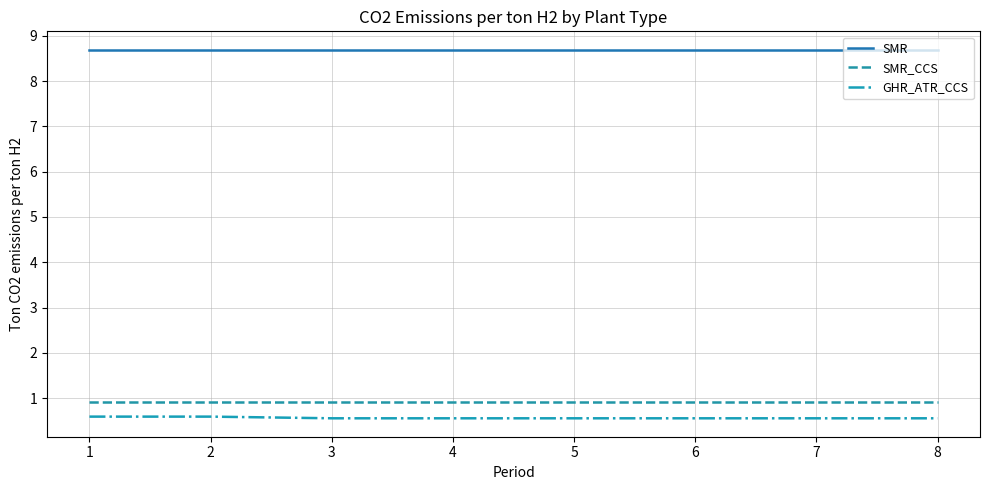

Reading right to left, extract all data points from this chart.

SMR: 8=8.7	7=8.7	6=8.7	5=8.7	4=8.7	3=8.7	2=8.7	1=8.7
SMR_CCS: 8=0.9	7=0.9	6=0.9	5=0.9	4=0.9	3=0.9	2=0.9	1=0.9
GHR_ATR_CCS: 8=0.6	7=0.6	6=0.6	5=0.6	4=0.6	3=0.6	2=0.6	1=0.6